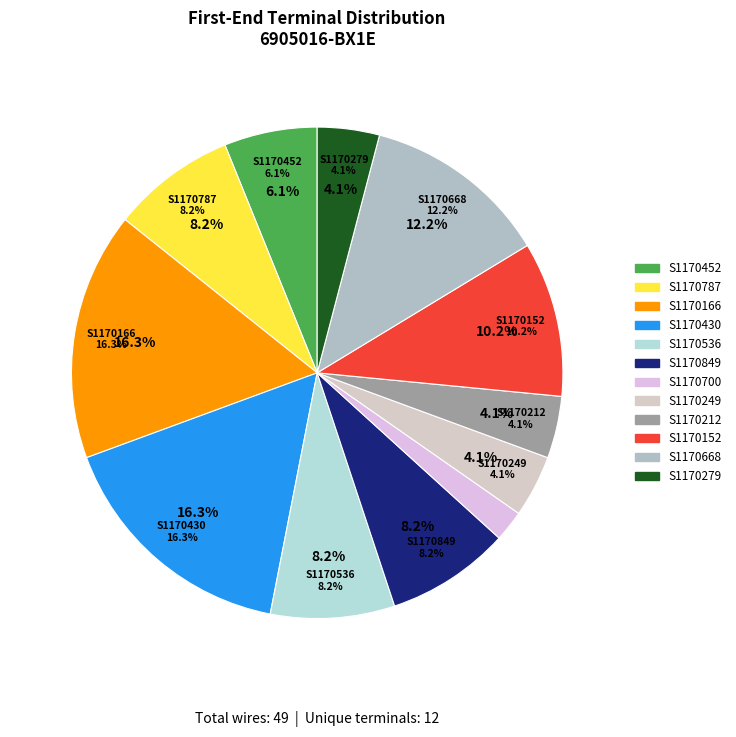

Does S1170166 account for over 50% of the chart?

No